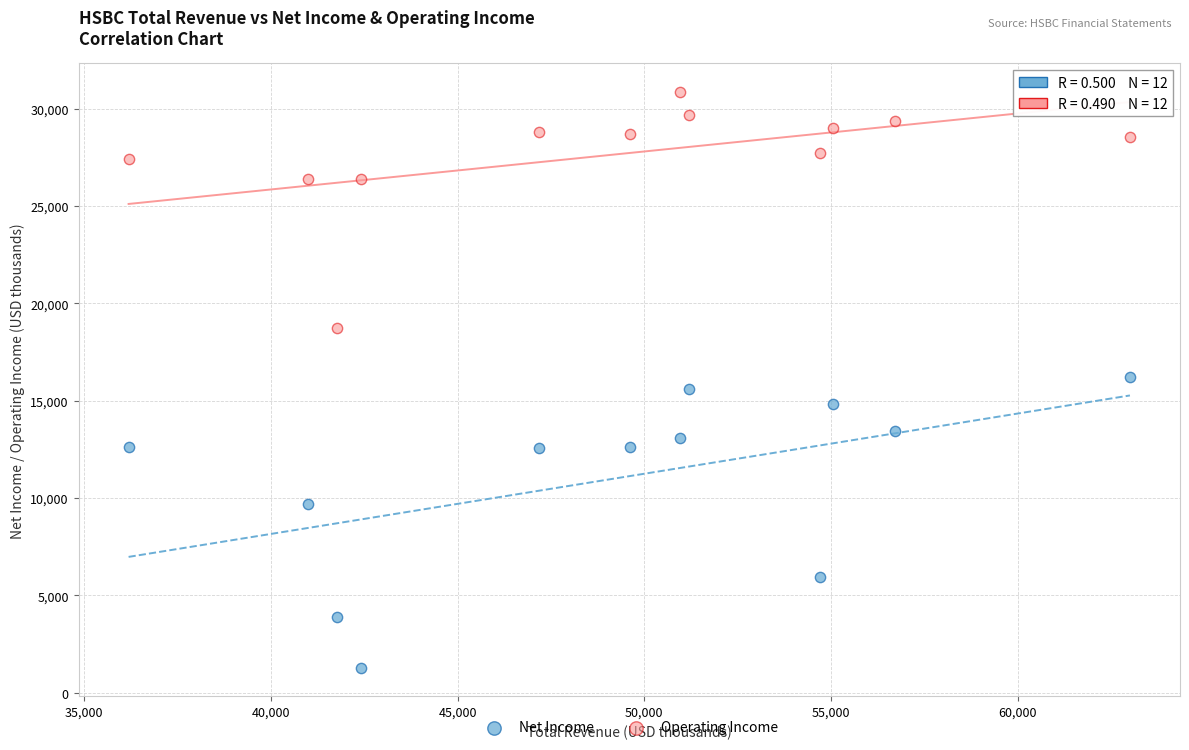

Across all data points, what is the range of X values (max minus min)?

26817